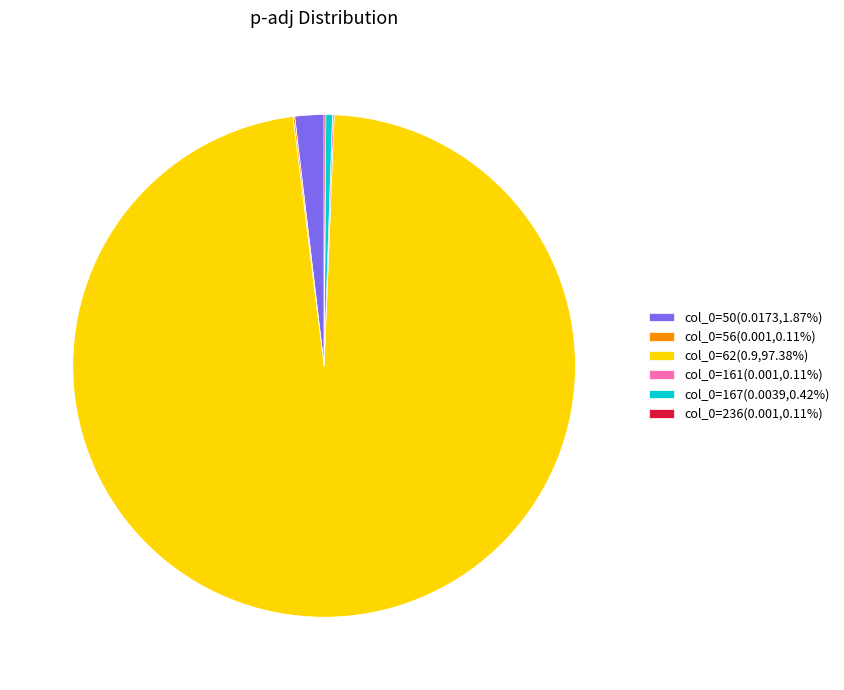

Does col_0=167(0.0039,0.42%) represent more than half of the total?

No